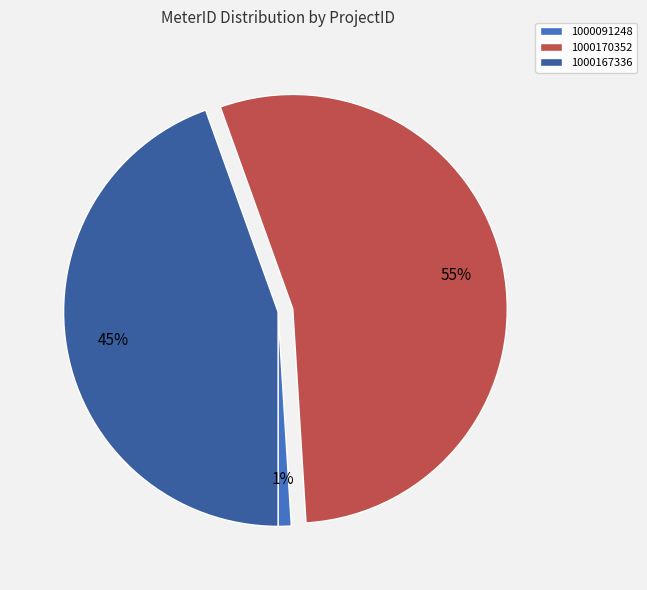

Rank the categories by value from lowest to highest.

1000091248, 1000167336, 1000170352